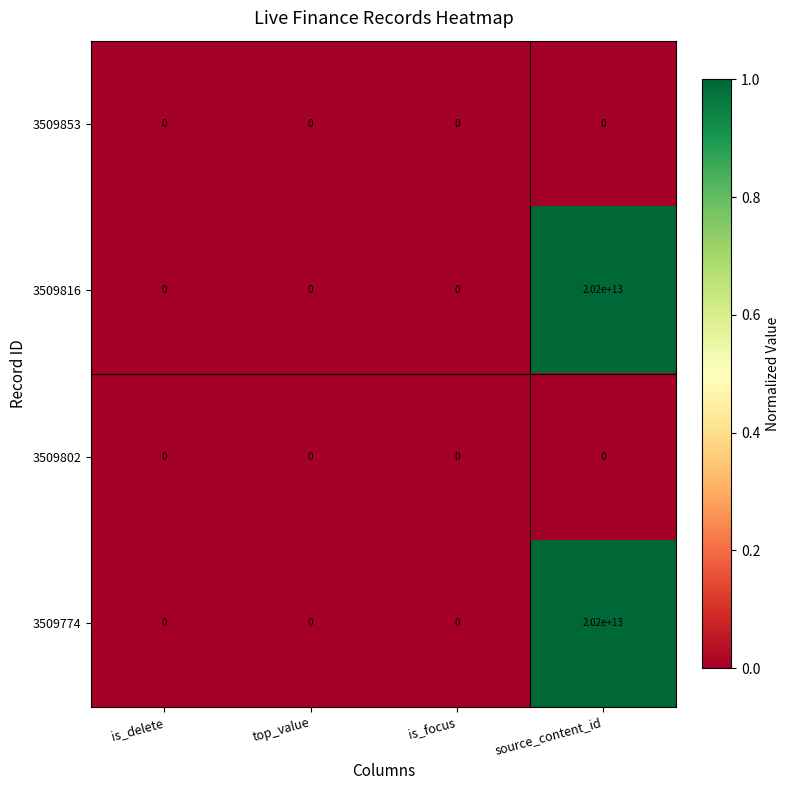

Is it true that 3509774 equals -8134127976743 at is_delete?

False